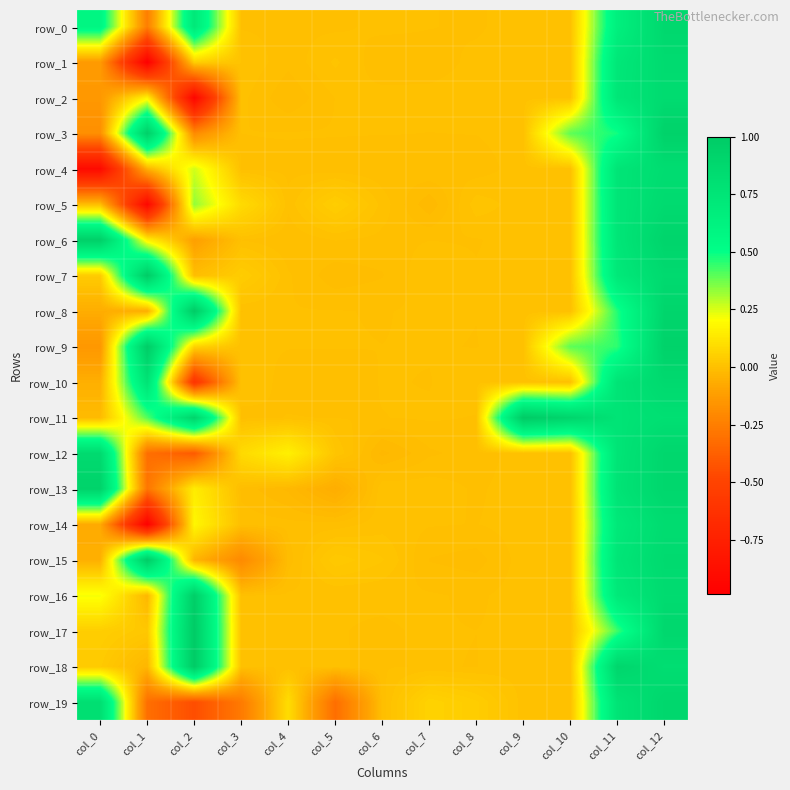

True or false: row_5 has a value of 0.4 at col_12.

False